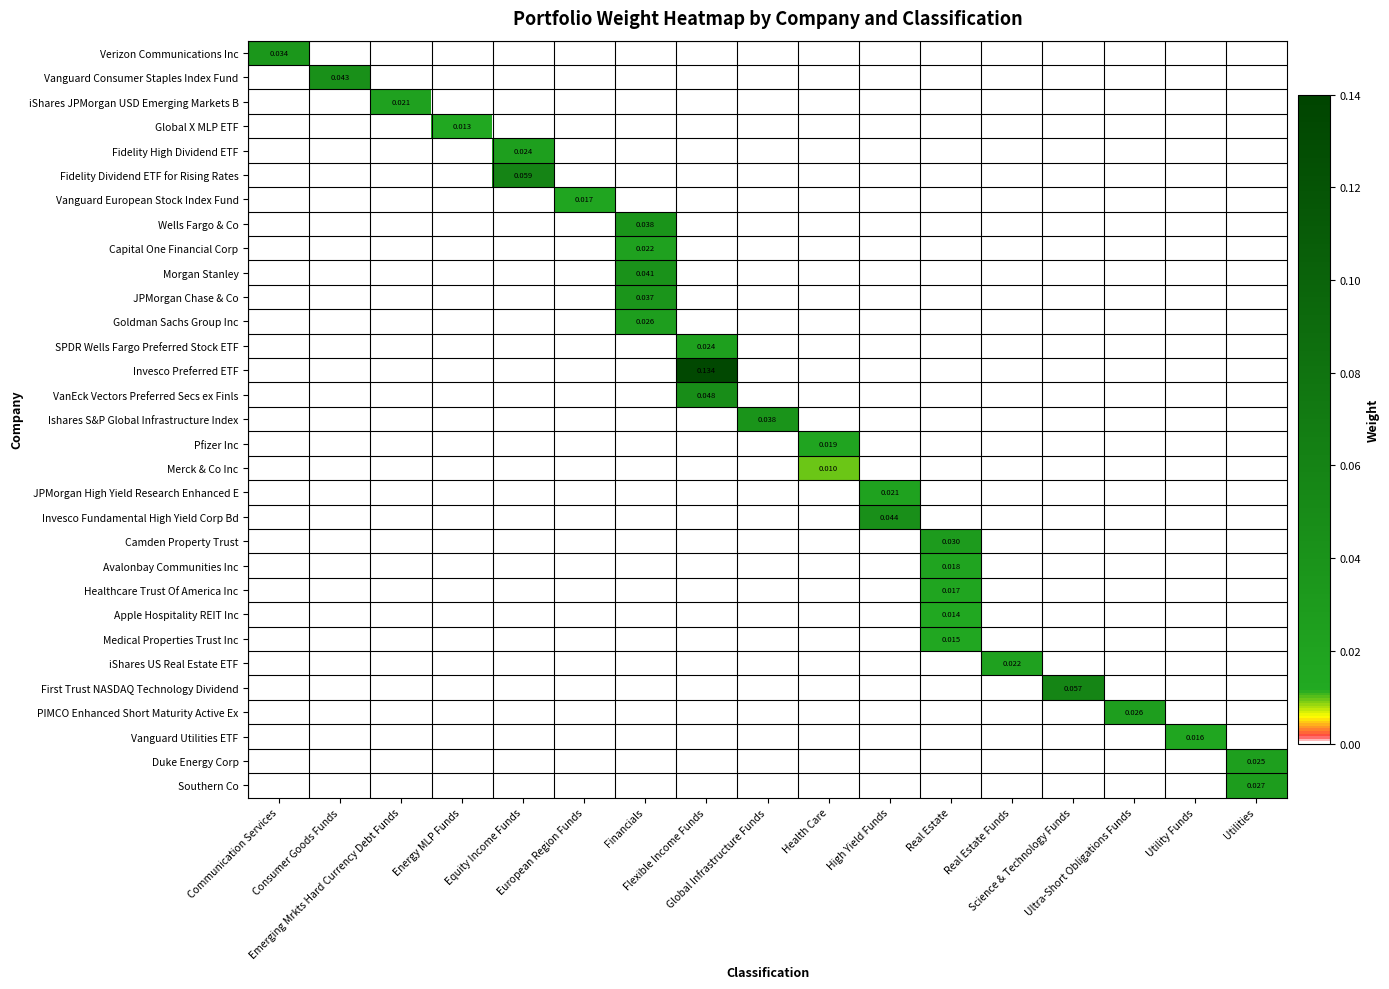

Which series has the largest range (max minus min)?

Invesco Preferred ETF